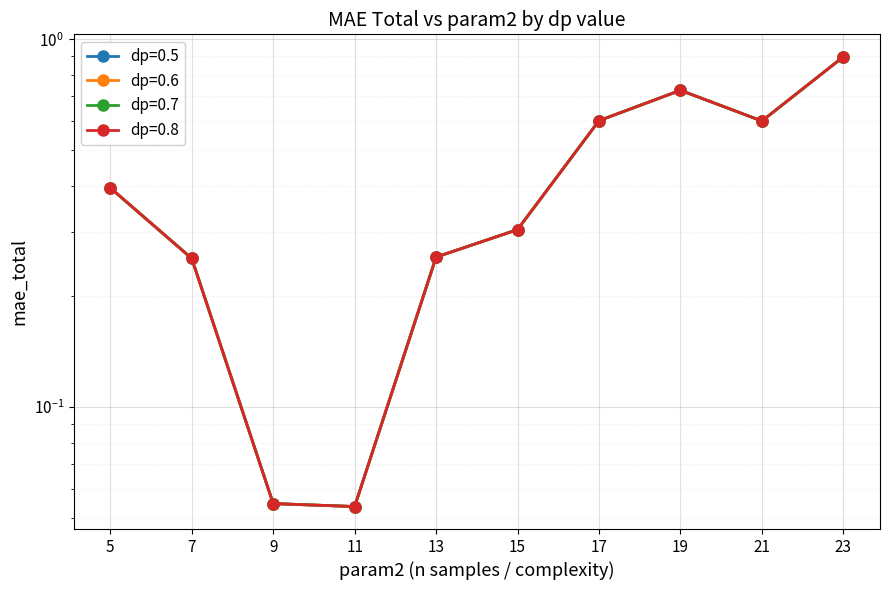

Reading left to right, extract all data points from this chart.

dp=0.5: 5=0.4	7=0.3	9=0.1	11=0.1	13=0.3	15=0.3	17=0.6	19=0.7	21=0.6	23=0.9
dp=0.6: 5=0.4	7=0.3	9=0.1	11=0.1	13=0.3	15=0.3	17=0.6	19=0.7	21=0.6	23=0.9
dp=0.7: 5=0.4	7=0.3	9=0.1	11=0.1	13=0.3	15=0.3	17=0.6	19=0.7	21=0.6	23=0.9
dp=0.8: 5=0.4	7=0.3	9=0.1	11=0.1	13=0.3	15=0.3	17=0.6	19=0.7	21=0.6	23=0.9